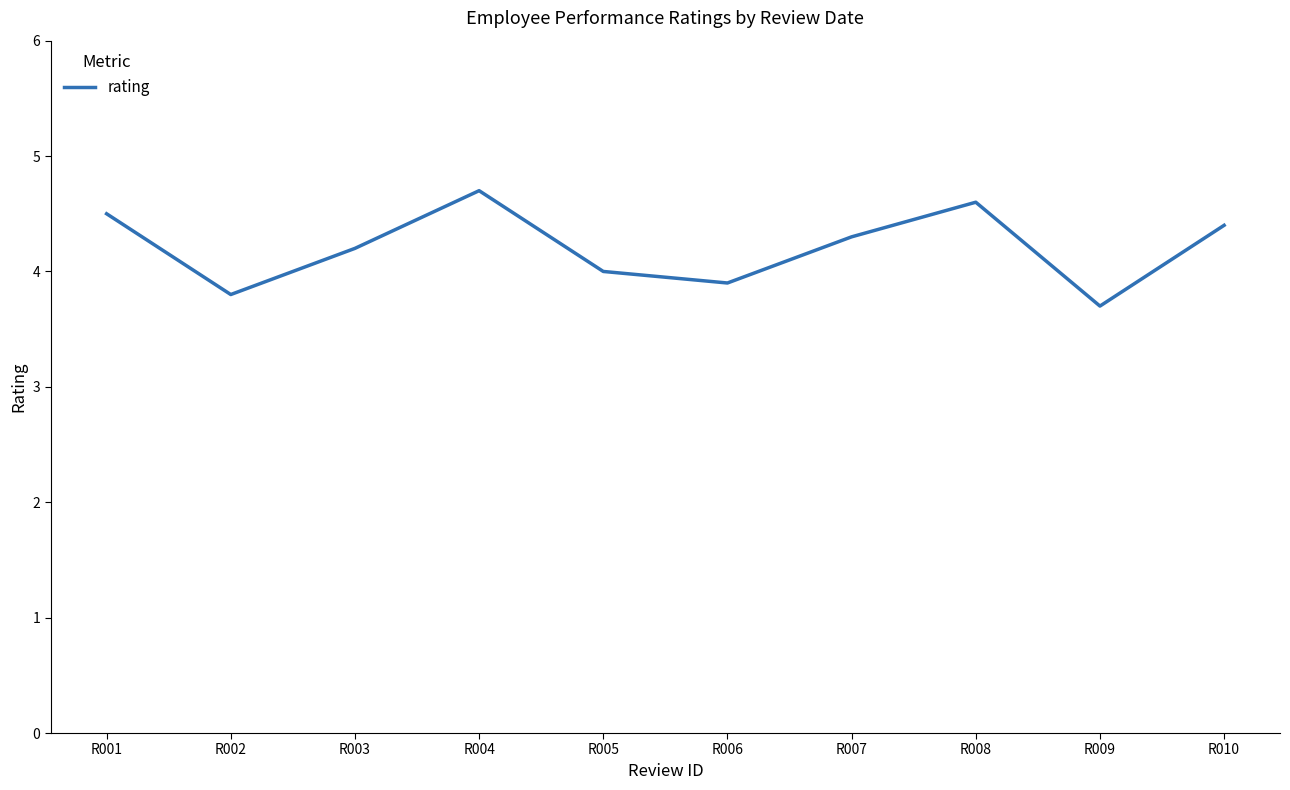

How many series are shown in this chart?

1